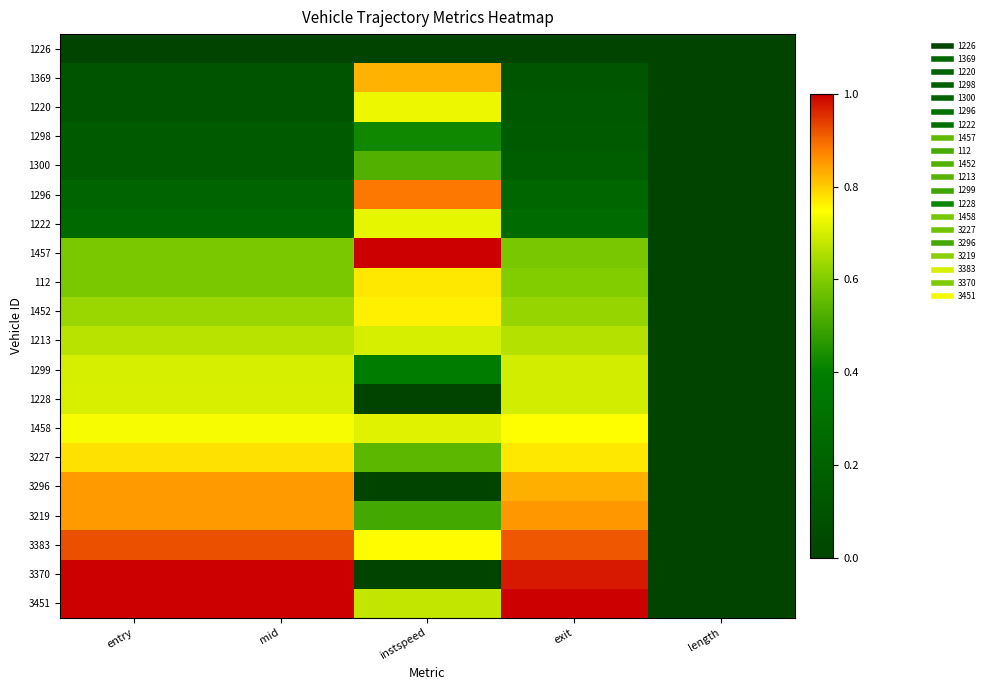

Which series has the largest total across all categories?

3451